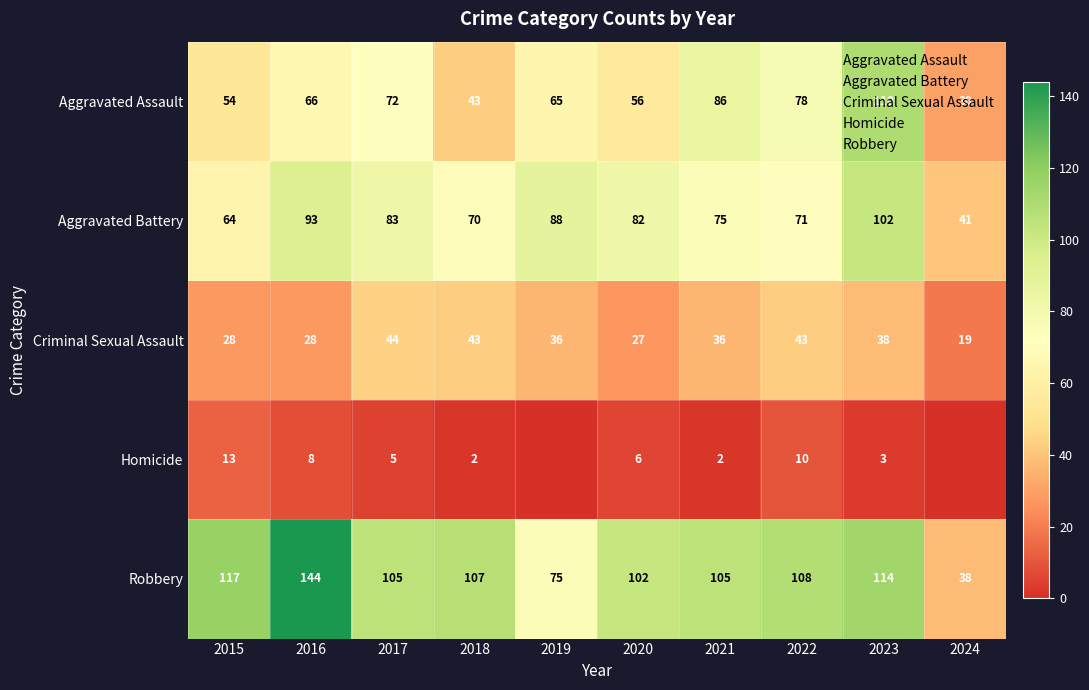

Is it true that Criminal Sexual Assault equals 50 at 2023?

False